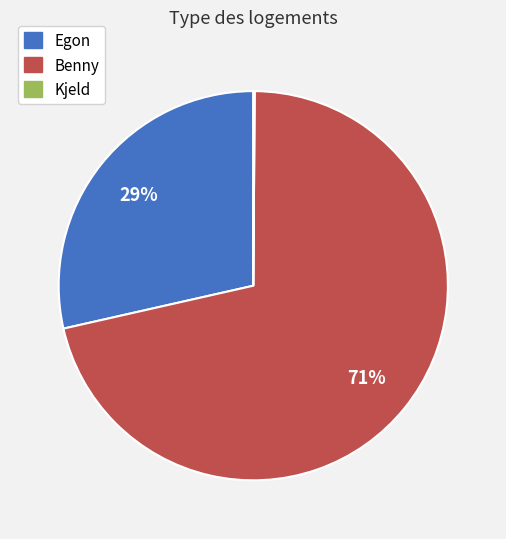

To the nearest percent, what is the combined percentage of Benny and Egon?

100%